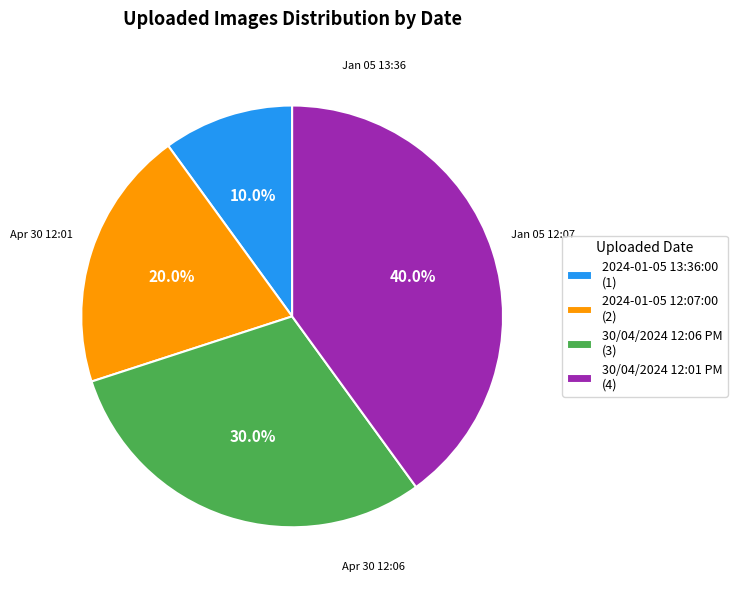

To the nearest percent, what is the average slice percentage?

25%